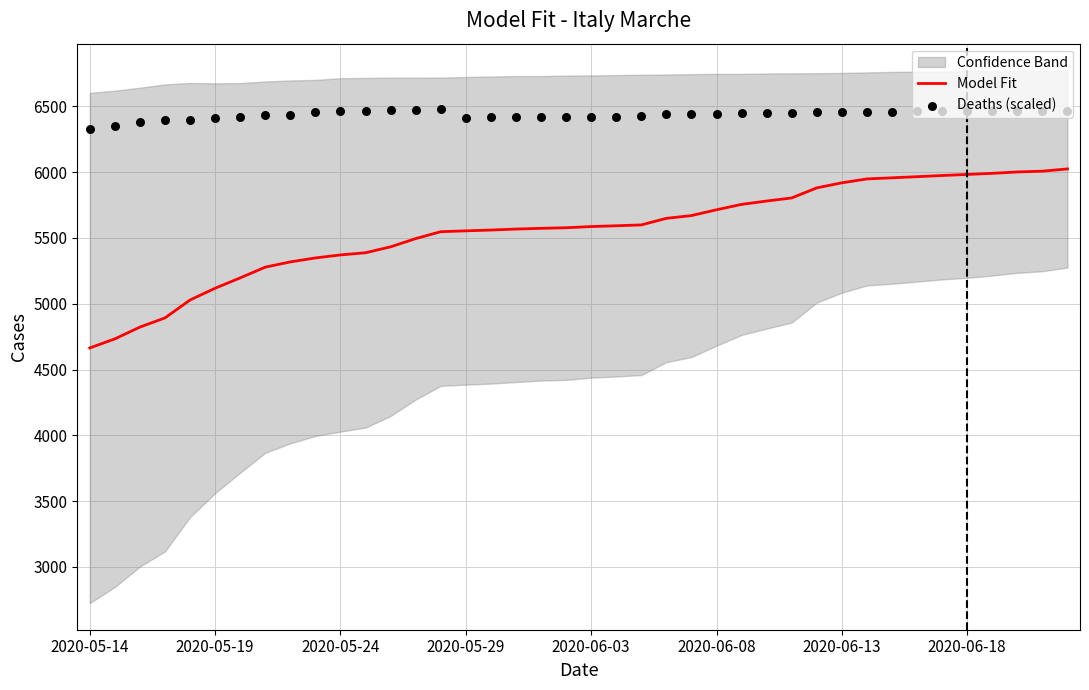

What is the lowest value of the Model Fit series?

4664.0